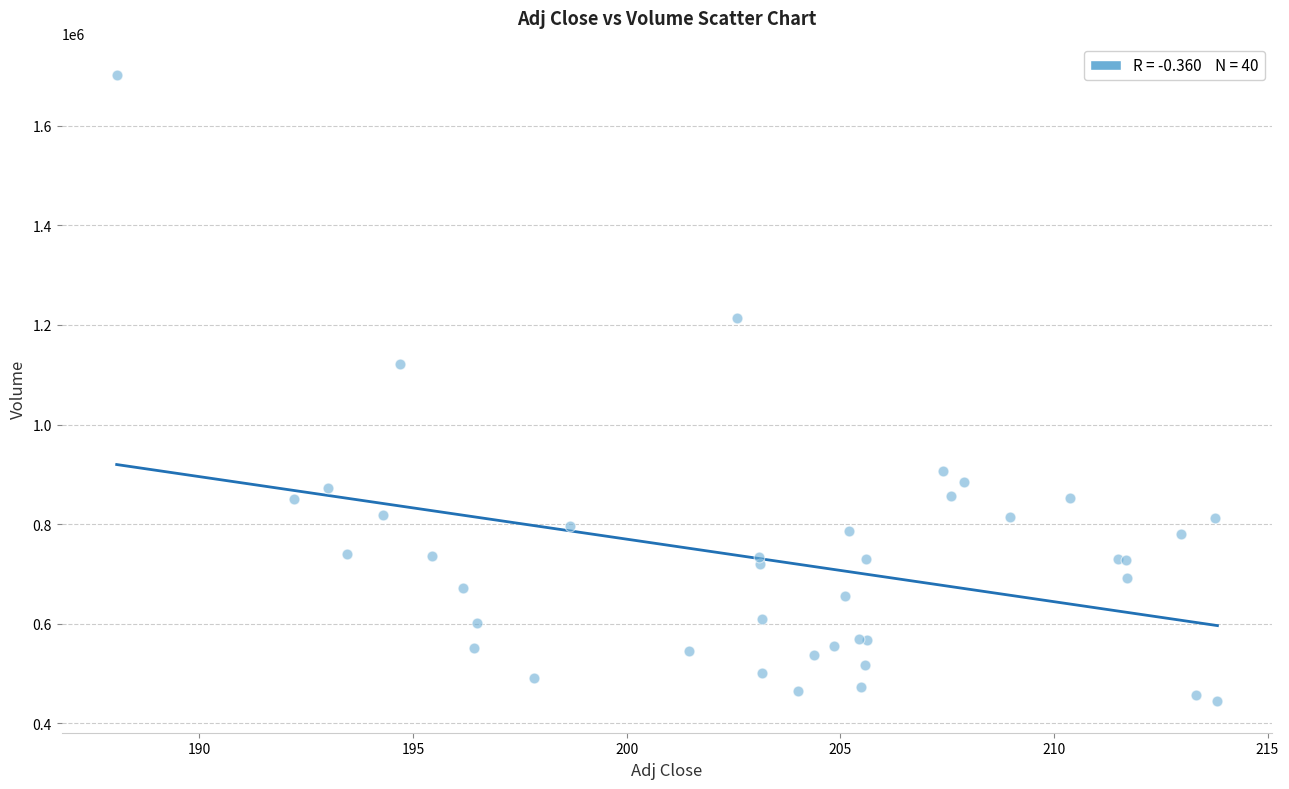

What Y value in the scatter plot is closest to 1073200?

1120900